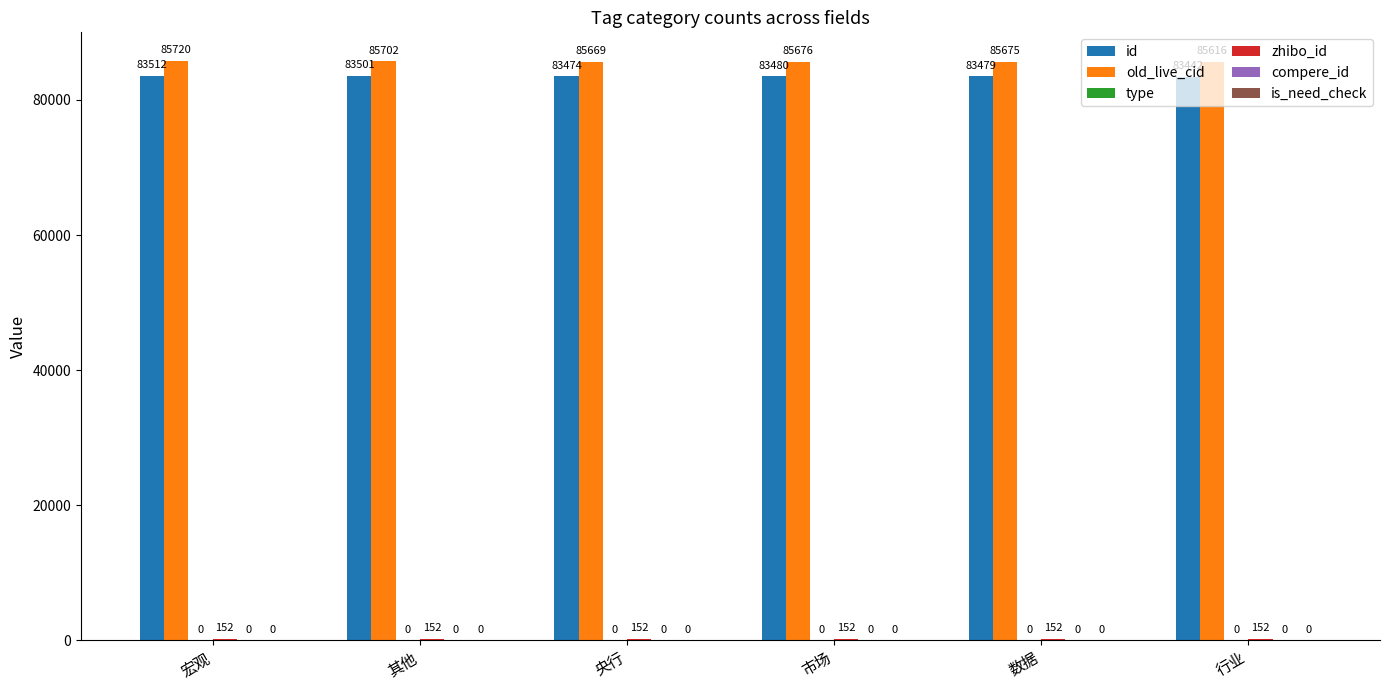

Between 央行 and 市场, which series saw the biggest shift?

old_live_cid